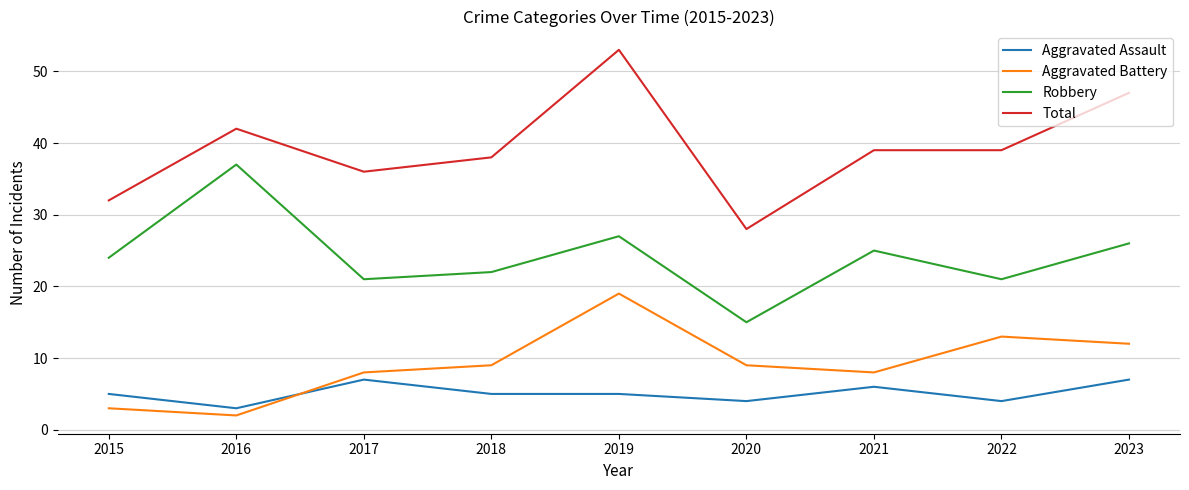

True or false: Robbery and Aggravated Assault intersect in this chart.

False